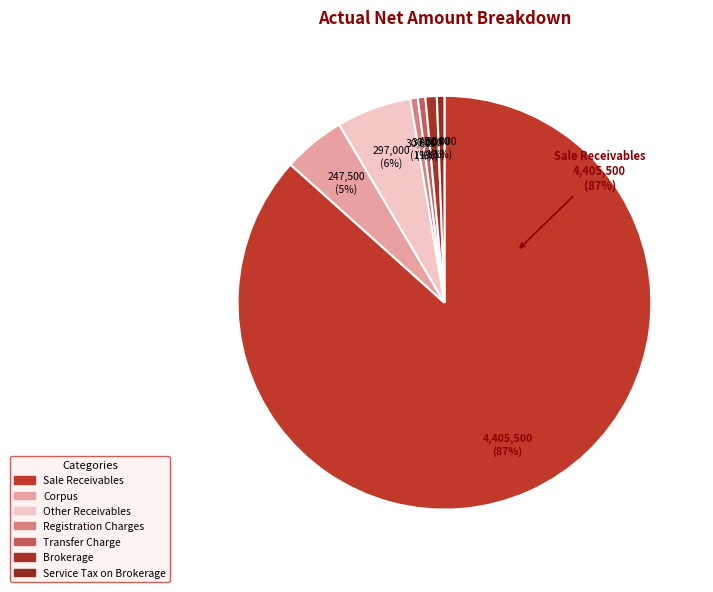

True or false: Transfer Charge accounts for 11% of the total.

False